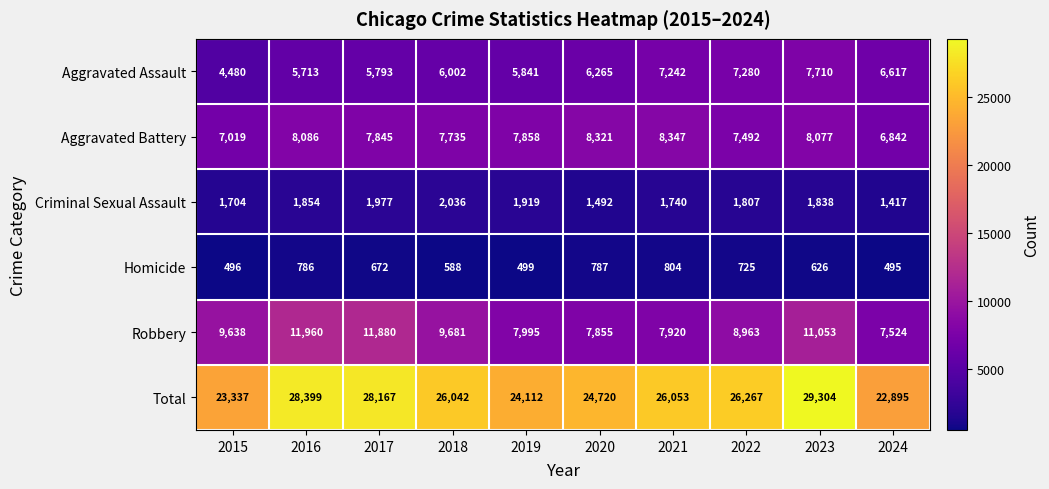

At how many categories does at least one series exceed 22790?

10